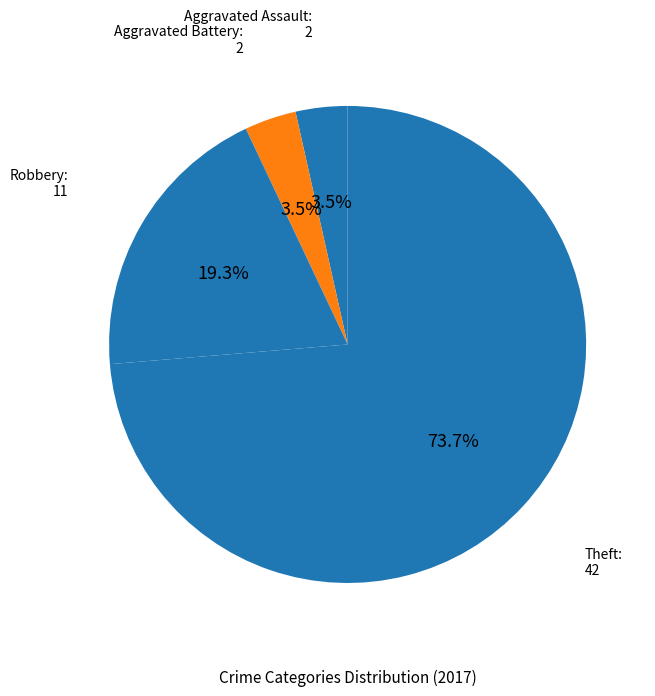

Rank the categories by value from highest to lowest.

Theft, Robbery, Aggravated Assault, Aggravated Battery